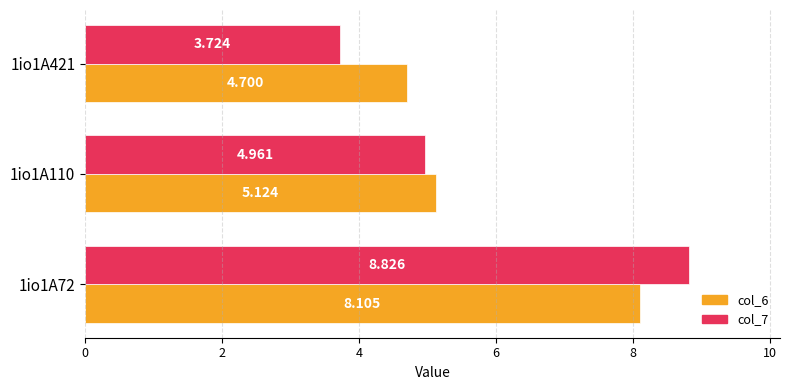

Is the value of col_7 at 1io1A110 greater than the value of col_6 at 1io1A110?

No